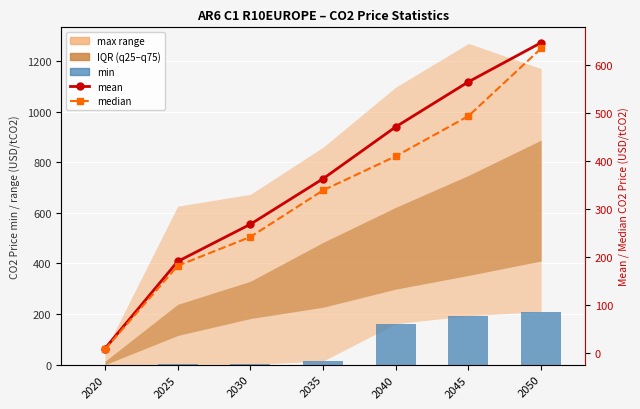

At which category does the chart reach its peak across all series?

2050